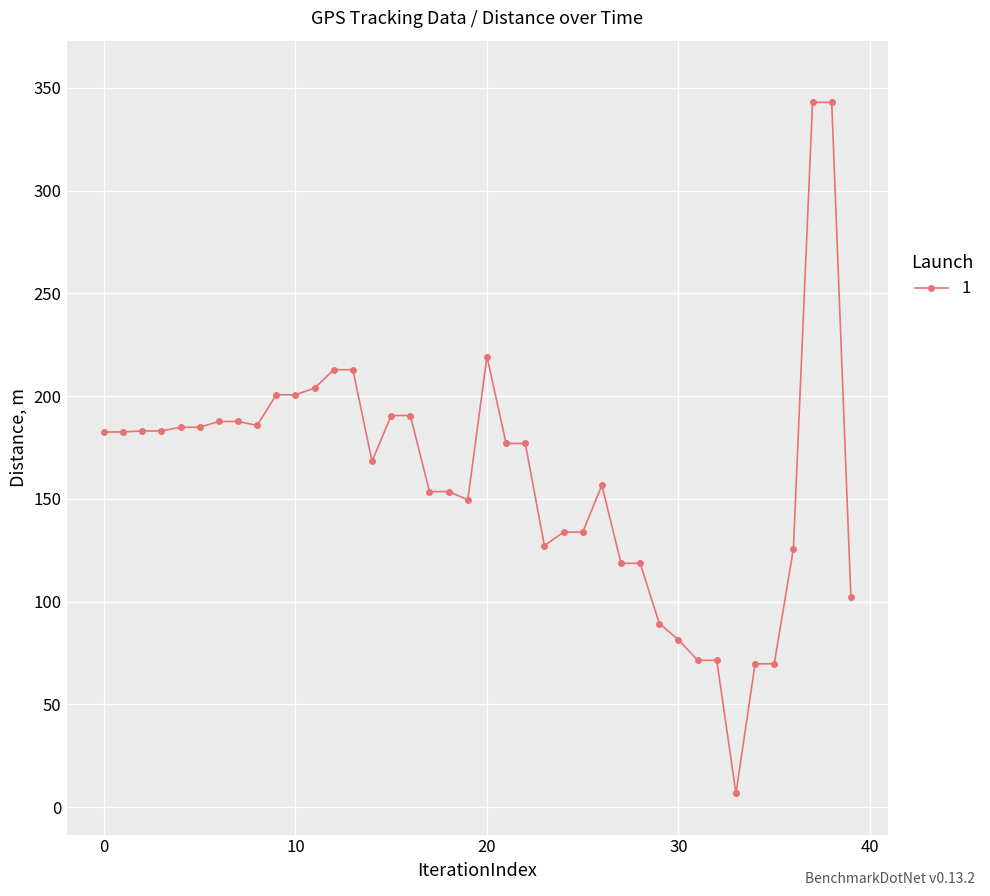

What is the greatest value displayed?

343.0